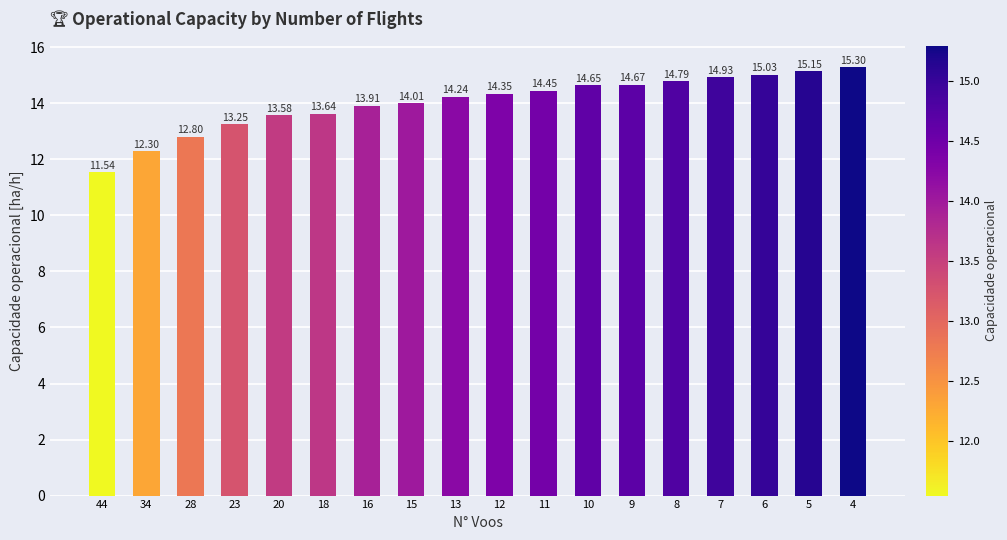

What is the sum of the values at 9 and 12?

29.0